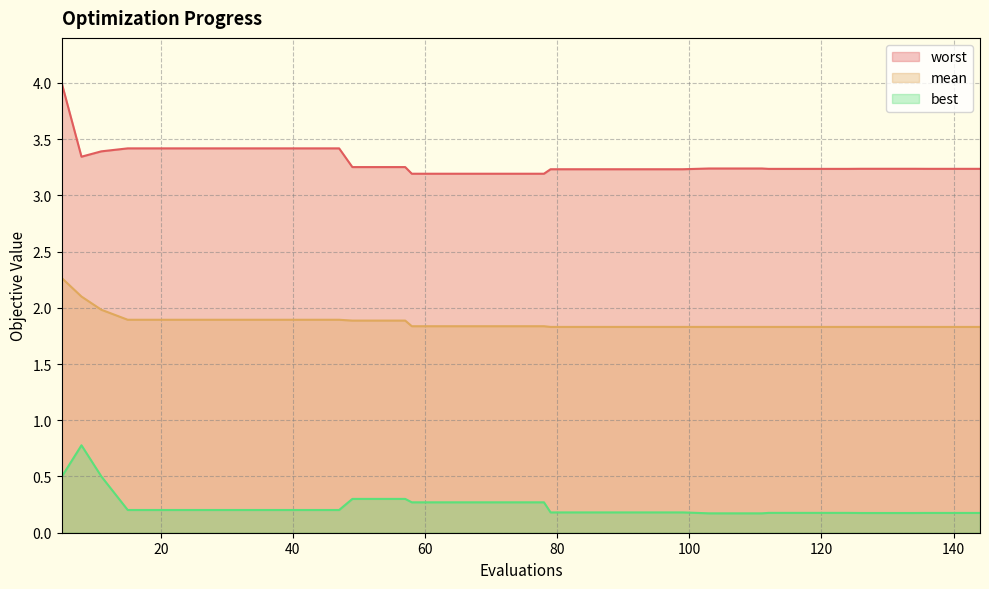

Rank the categories by best value from highest to lowest.

8, 11, 5, 49, 53, 57, 58, 62, 66, 70, 74, 78, 15, 19, 23, 27, 31, 35, 39, 43, 47, 79, 83, 87, 91, 95, 99, 112, 116, 120, 124, 136, 140, 144, 126, 130, 134, 103, 107, 111